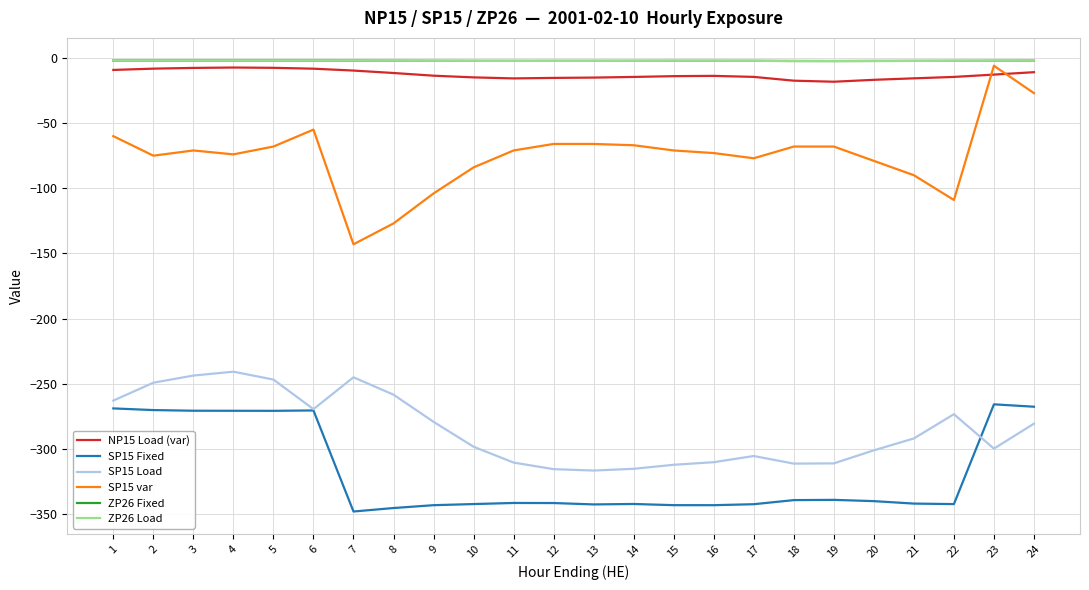

Which series has the largest total across all categories?

ZP26 Fixed